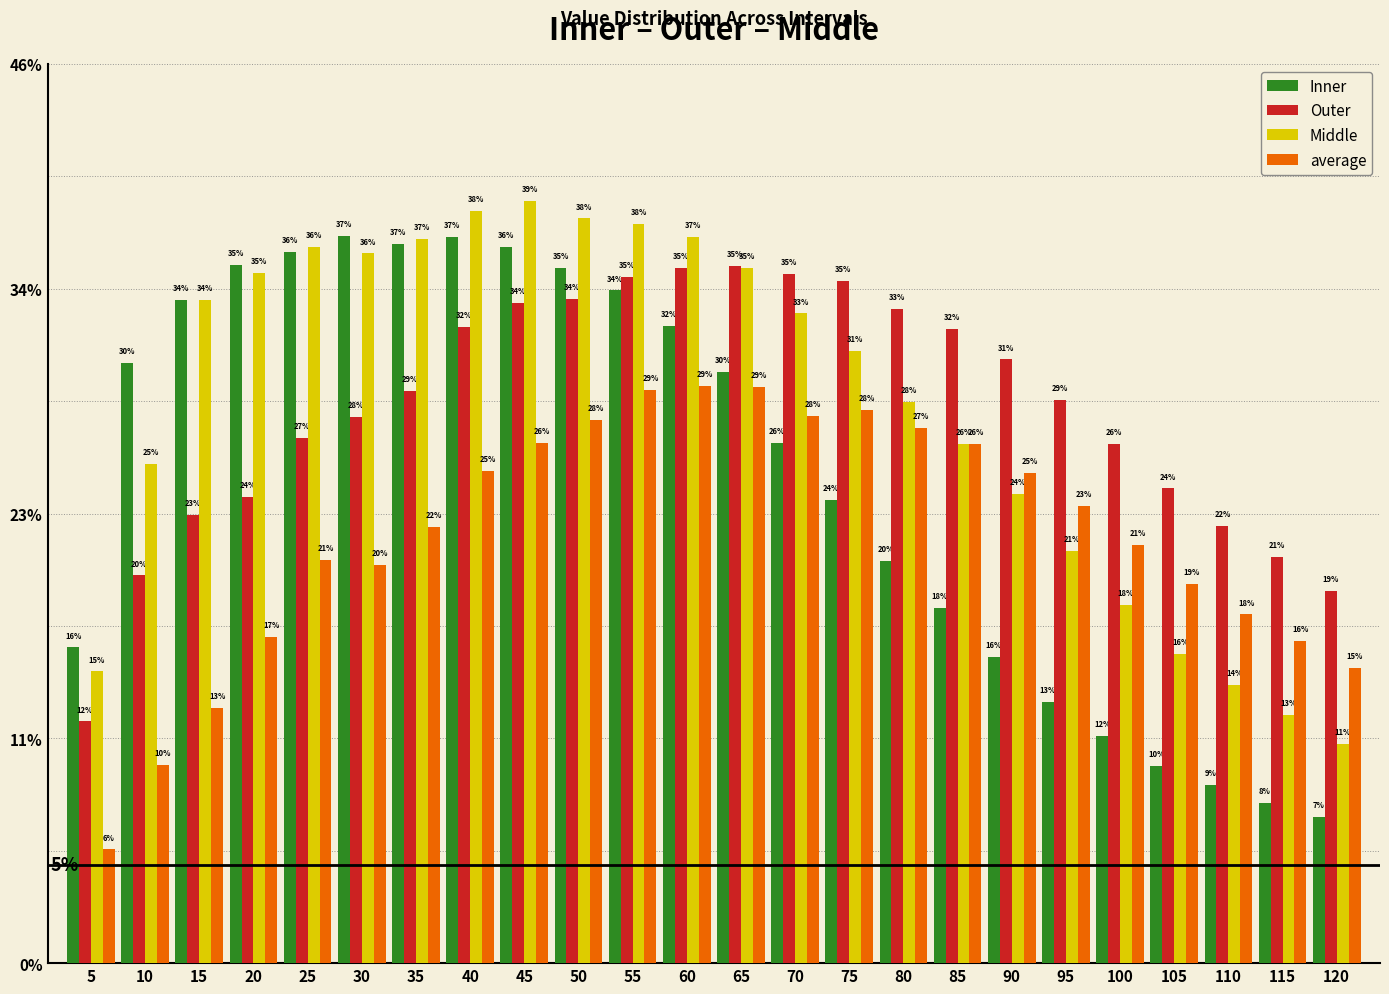

What is the difference between the Inner values at 75 and 115?

0.2